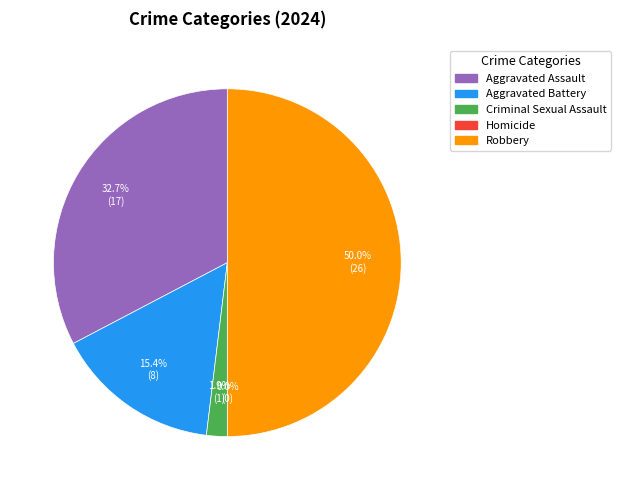

To the nearest percent, what is the average slice percentage?

20%